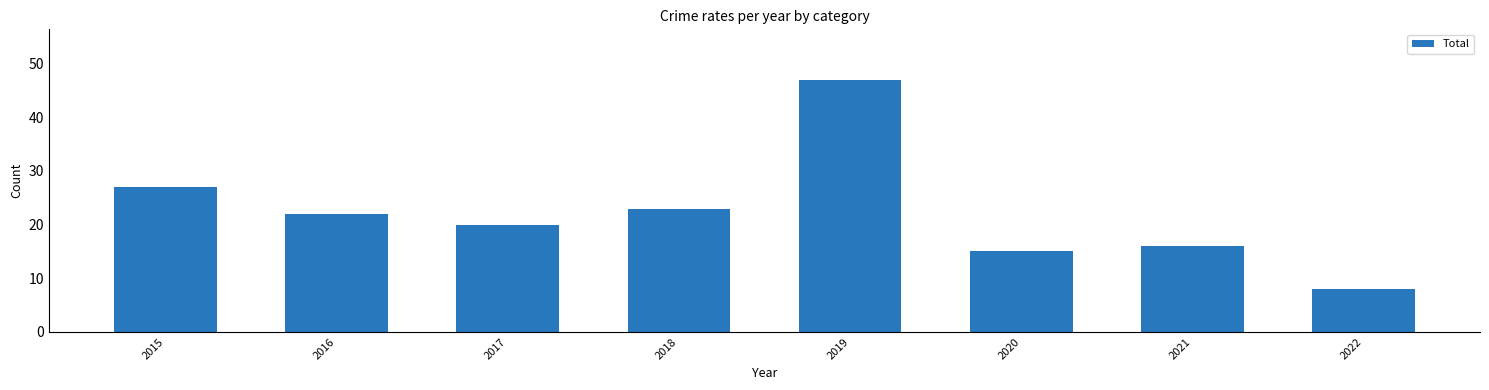

Which label corresponds to the smallest value in the chart?

2022